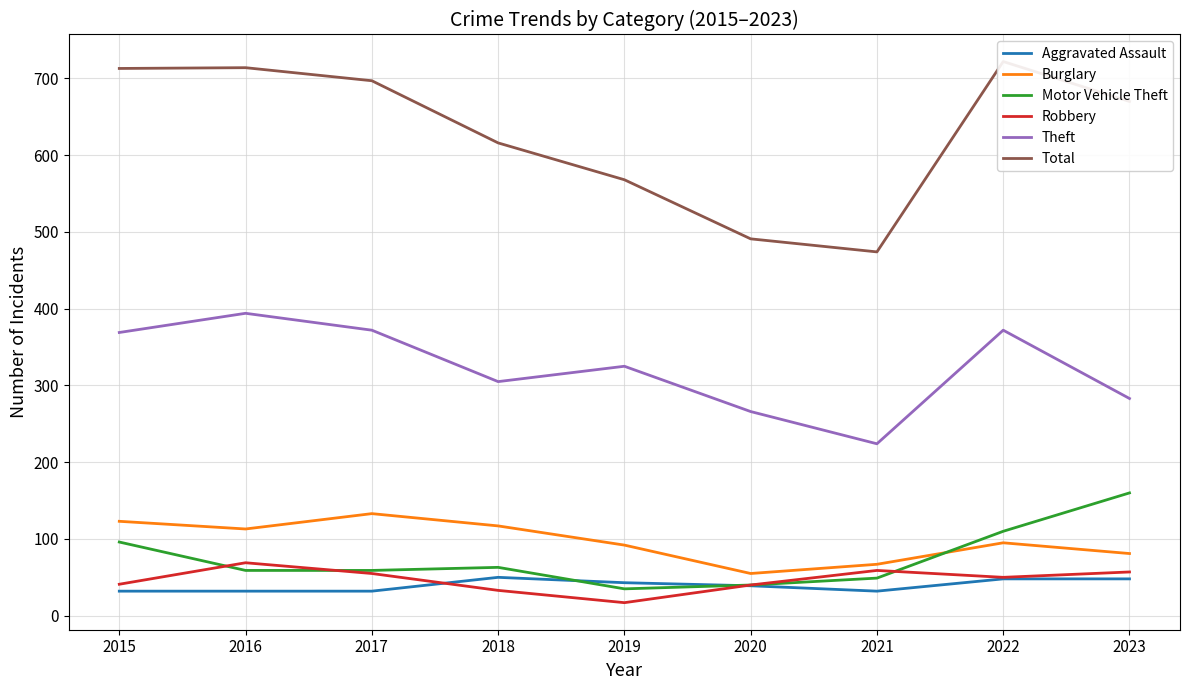

What is the value of the Robbery point at the 6th from the left?

40